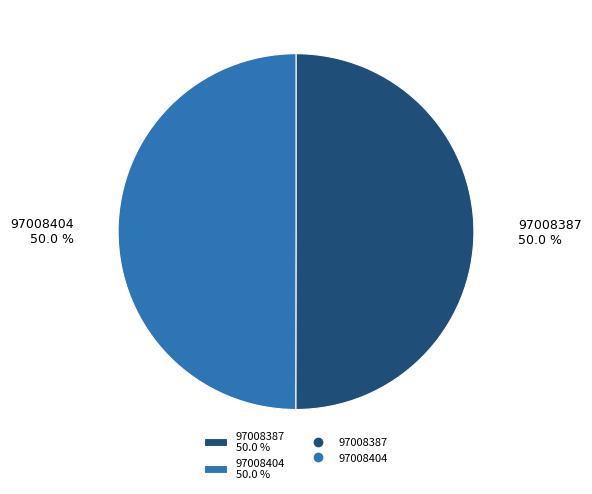

What is the total percentage of 97008387 50.0 % and 97008404 50.0 %?

100.0%